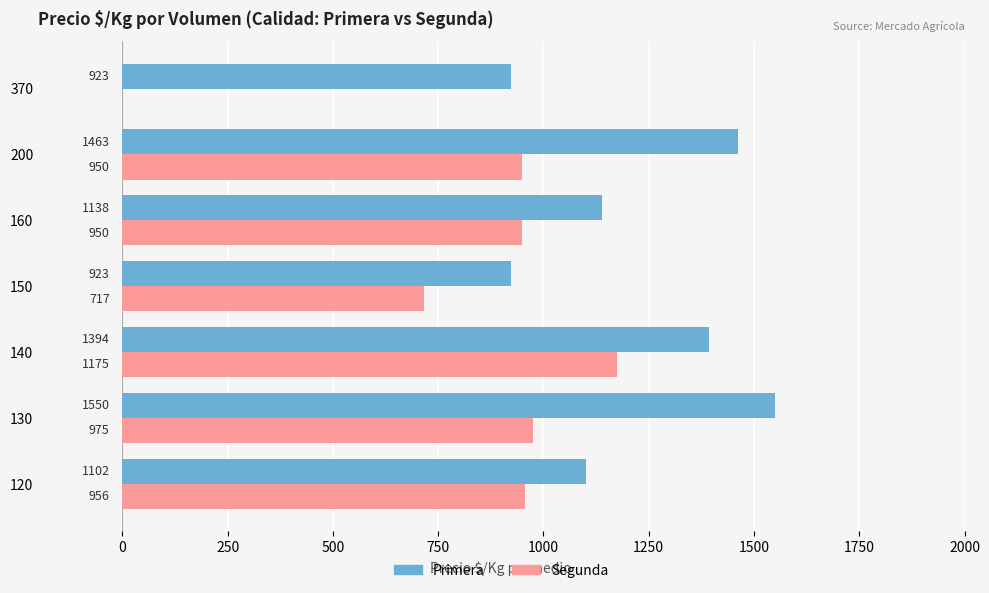

What is the sum of the Primera values at 140 and 130?

2944